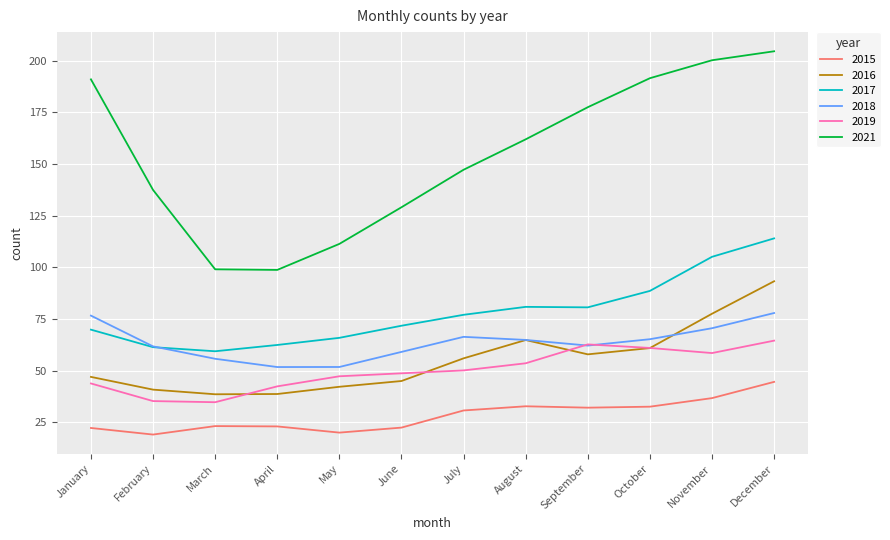

At which label is 2021 closest to 151?

July